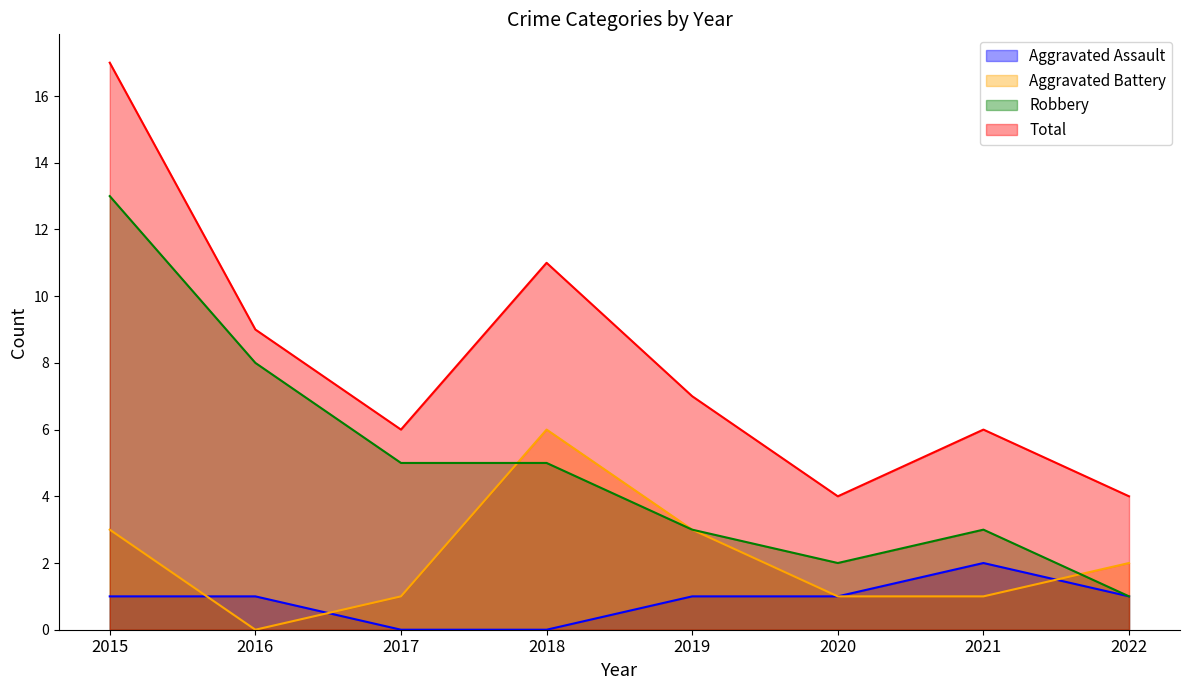

The value of Robbery at 2022 is 2. True or false?

False